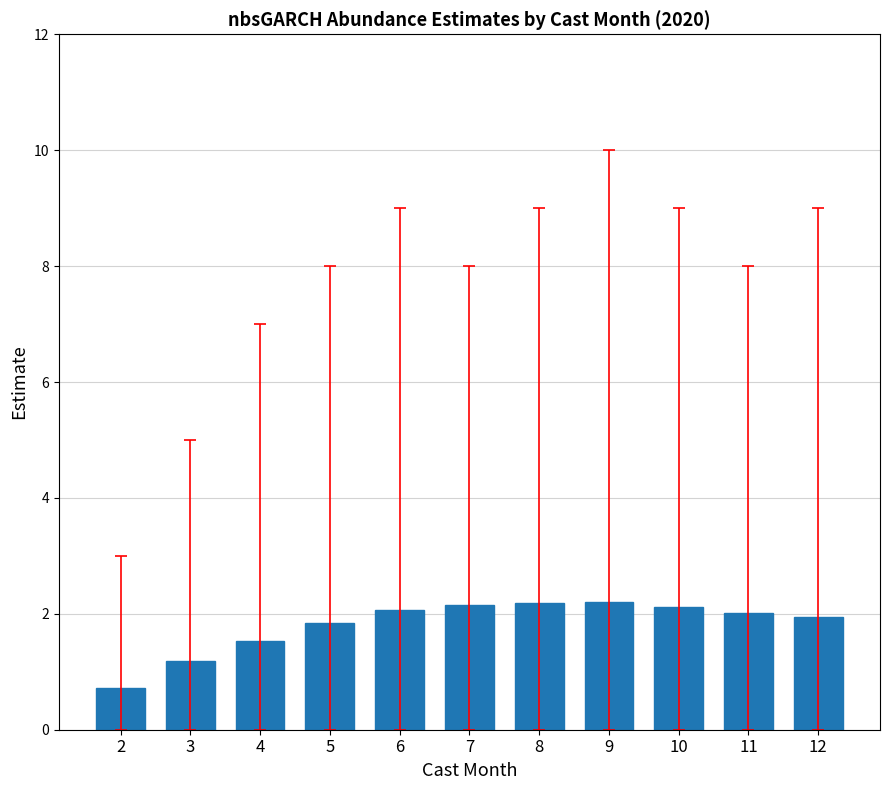

What is the sum of the values at 6 and 12?

4.0